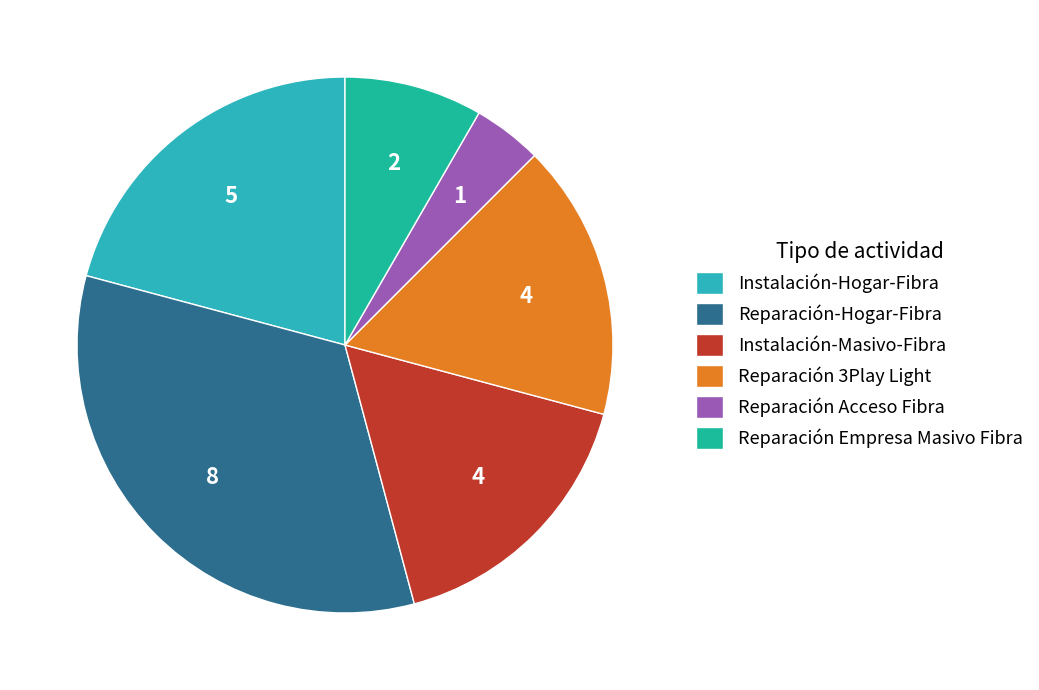

The Reparación 3Play Light slice represents 17% of the pie. True or false?

True